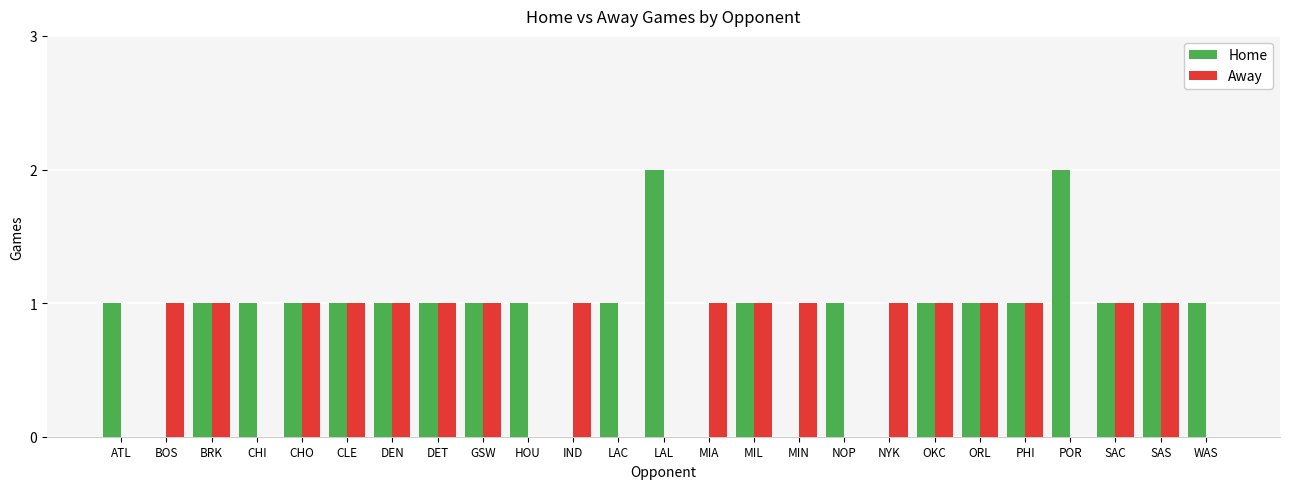

Reading left to right, extract all data points from this chart.

Home: 1	0	1	1	1	1	1	1	1	1	0	1	2	0	1	0	1	0	1	1	1	2	1	1	1
Away: 0	1	1	0	1	1	1	1	1	0	1	0	0	1	1	1	0	1	1	1	1	0	1	1	0